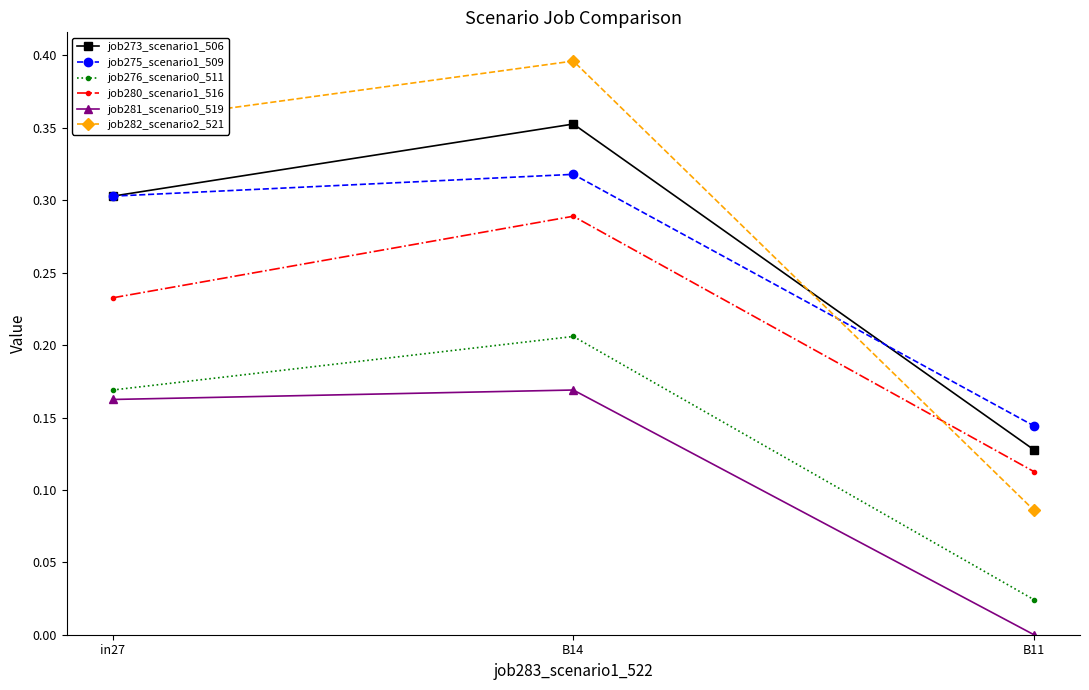

What is the label of the 2nd point from the left?

B14